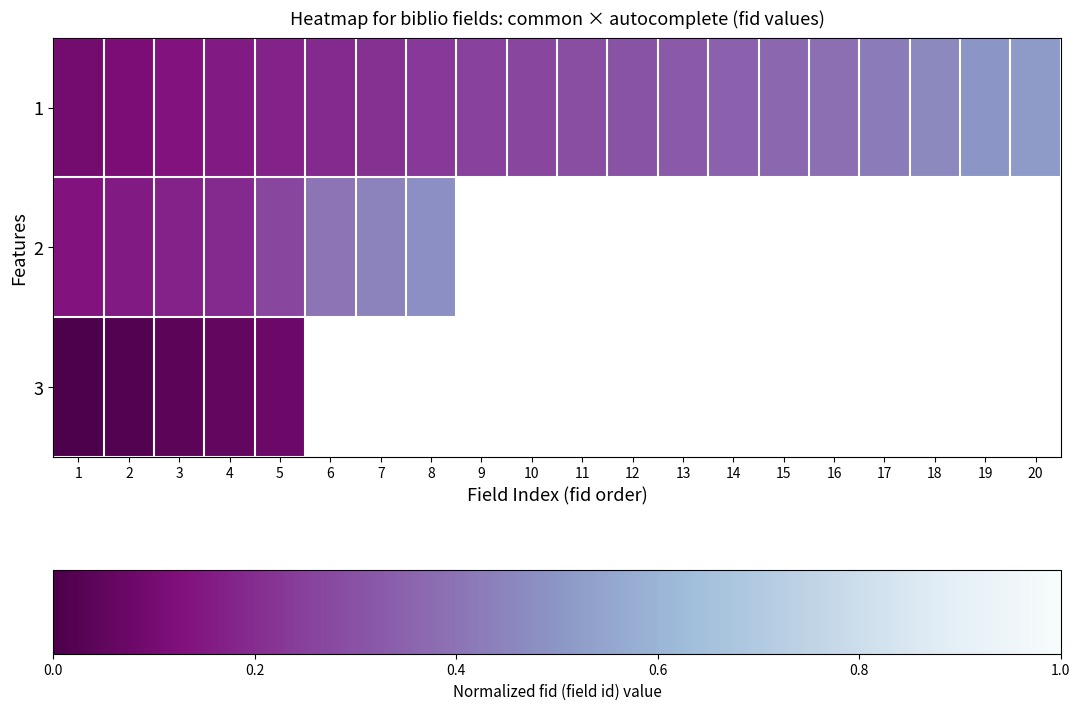

Which series has the largest total across all categories?

1